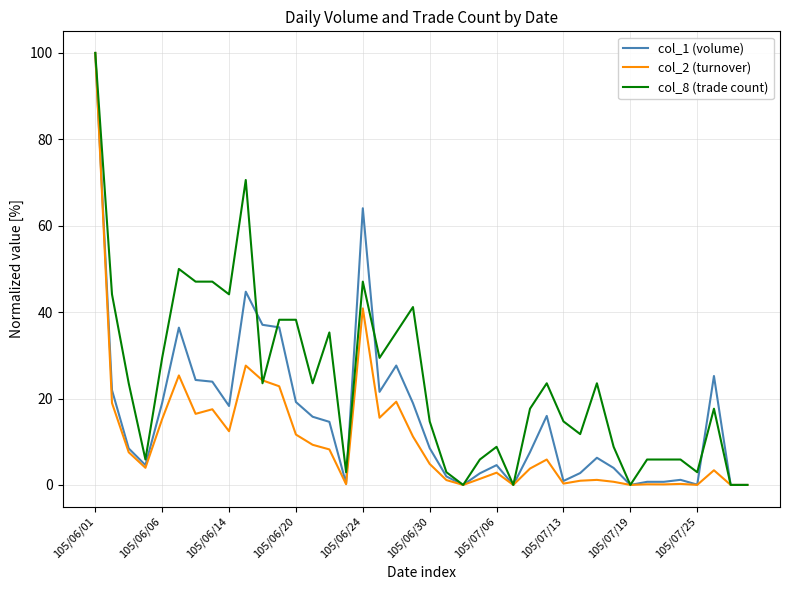

How many lines are shown in the chart?

3